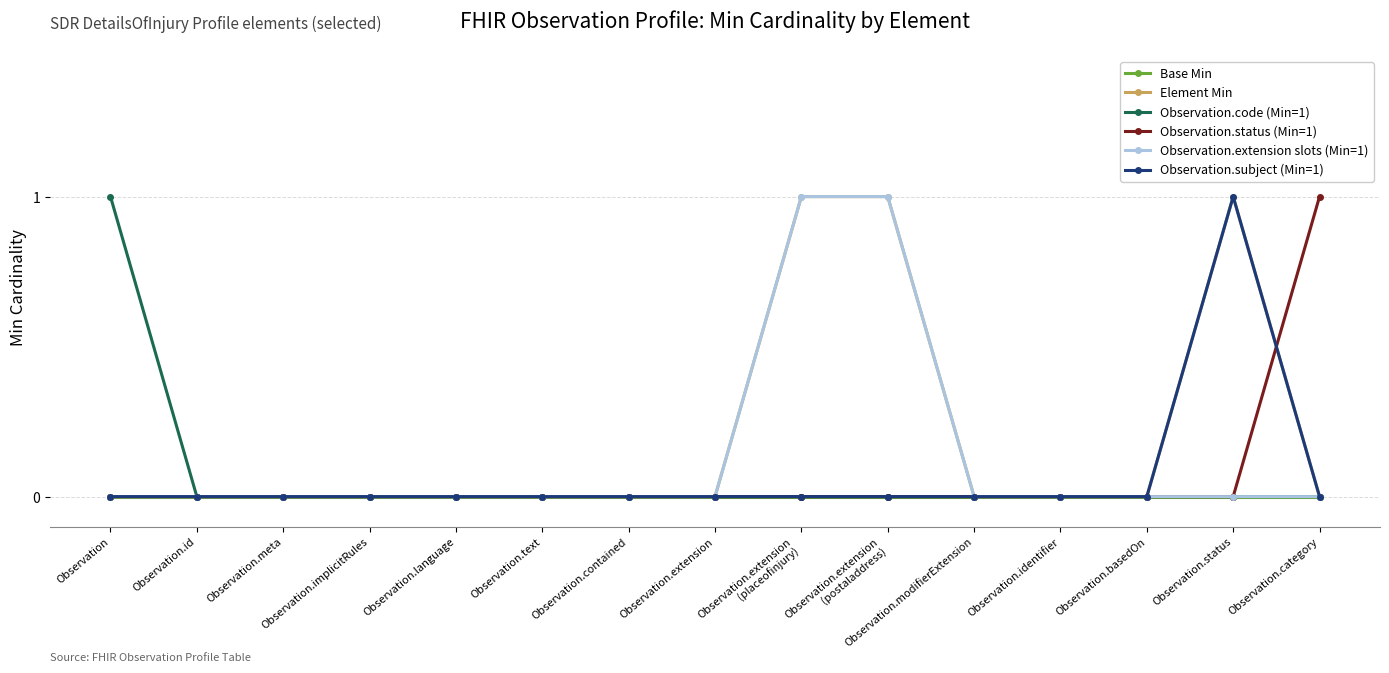

At which label does Observation.status (Min=1) reach its peak?

Observation.category